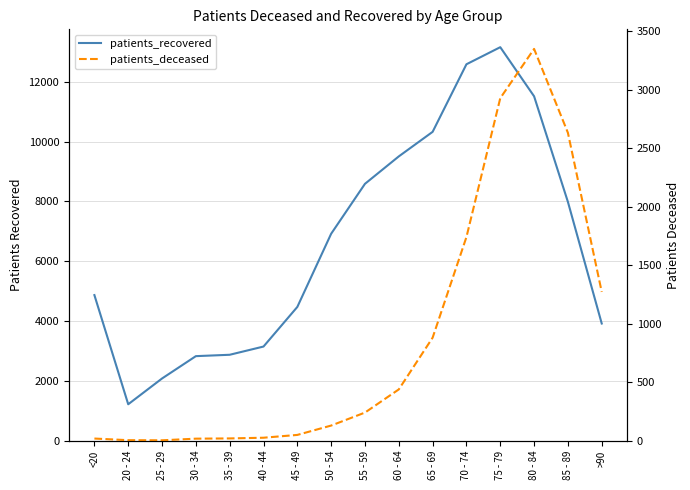

Between >90 and 20 - 24, which is larger?

>90